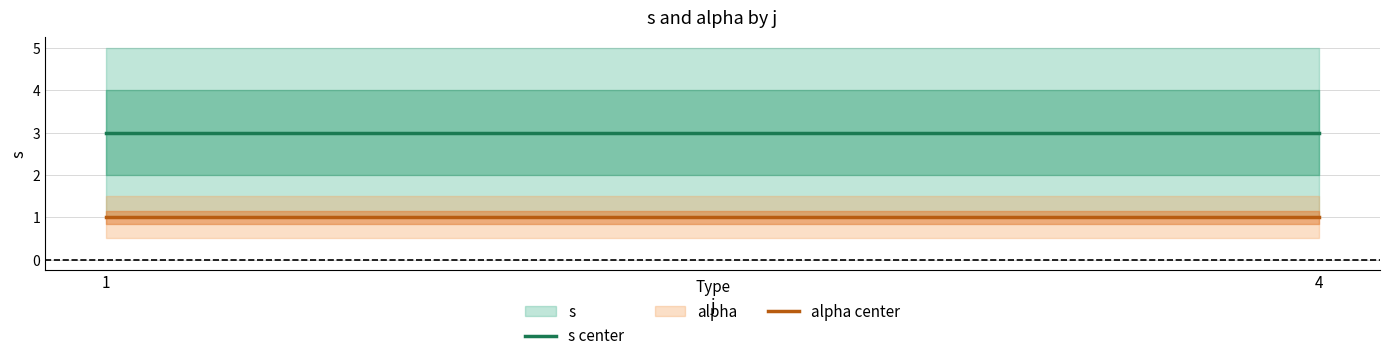

The alpha center series shows 1 at 4. True or false?

False